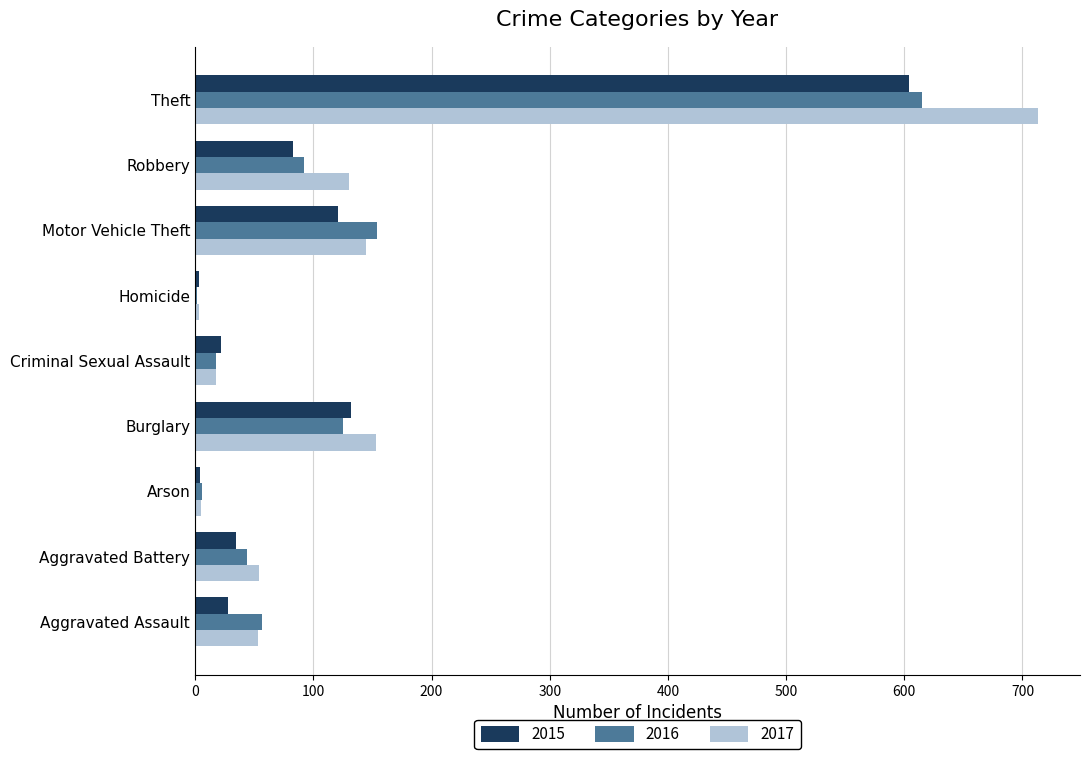

What is the maximum value for 2016?

615